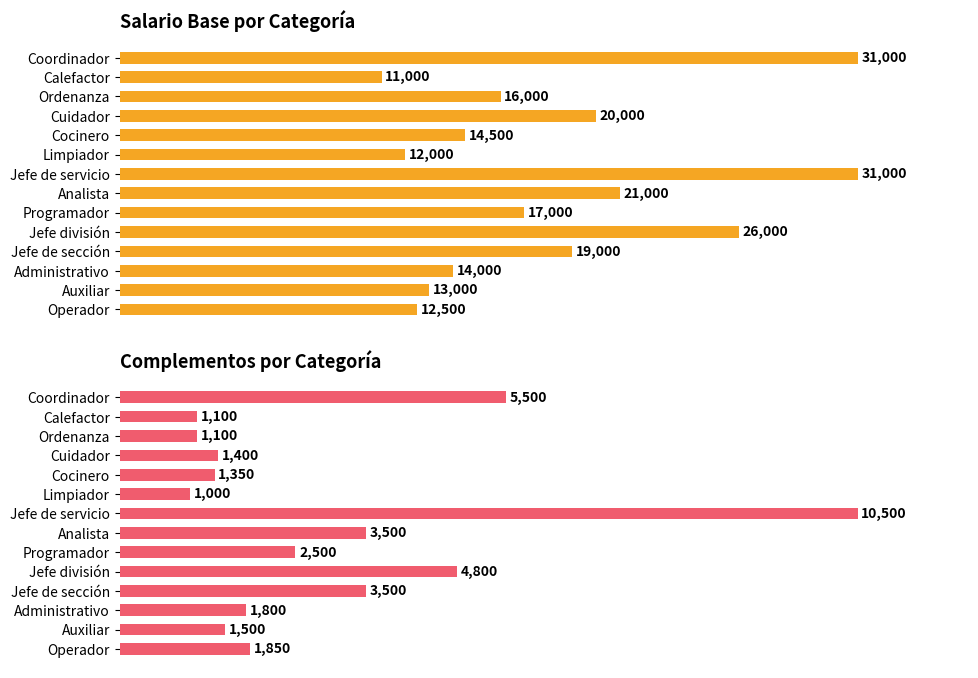

Rank the series at Calefactor from highest to lowest value.

Salario Base, Complementos